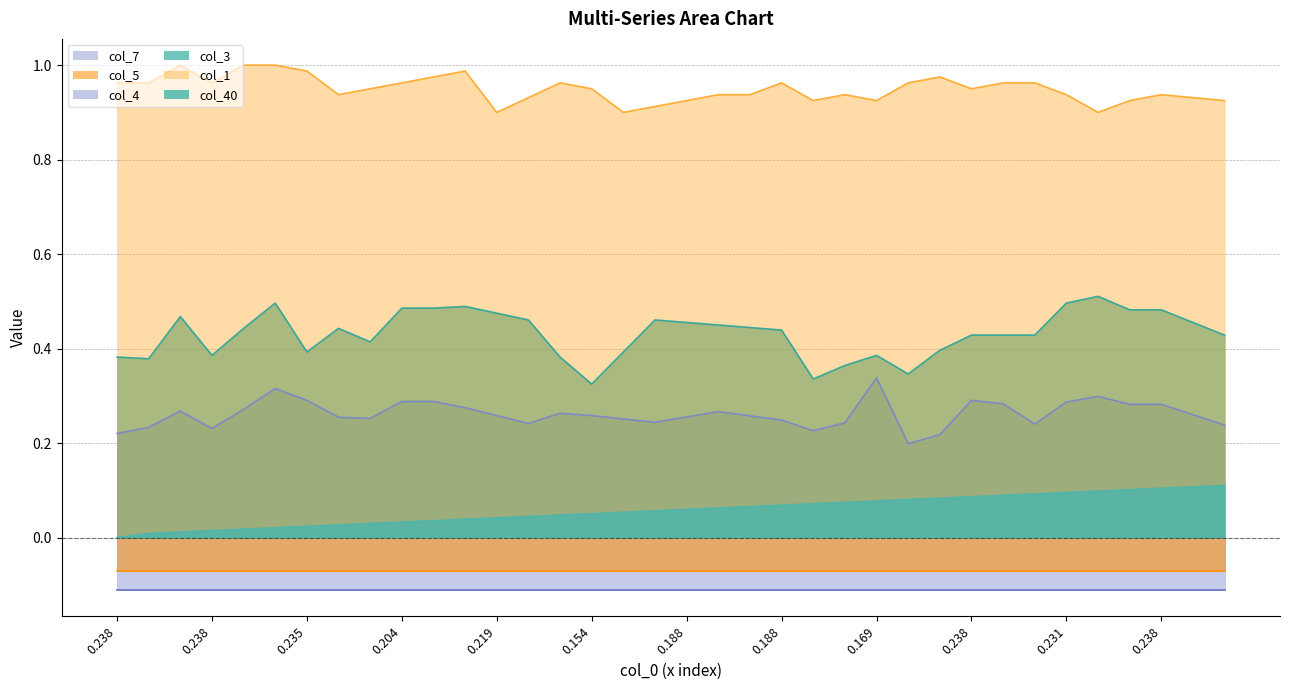

At which label does col_3 reach its peak?

31